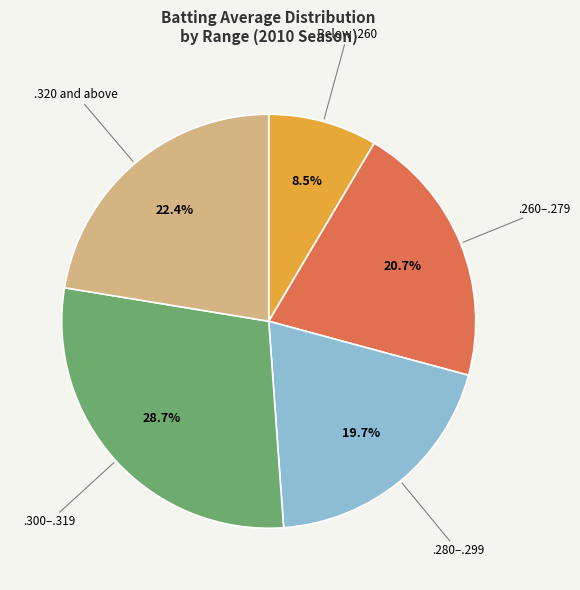

To the nearest percent, what is the difference between the largest and smallest slice percentages?

20%